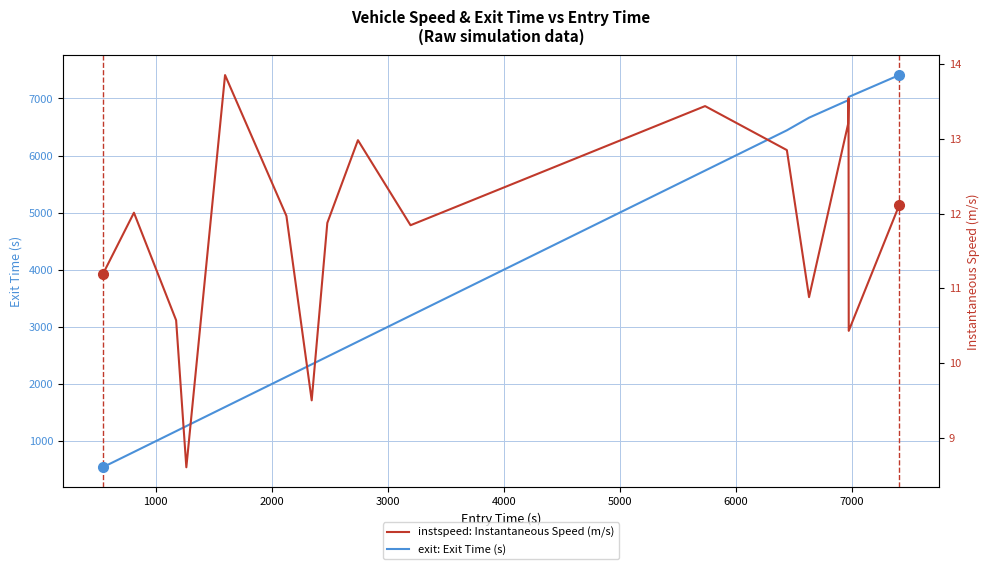

Which series has the largest total across all categories?

exit: Exit Time (s)